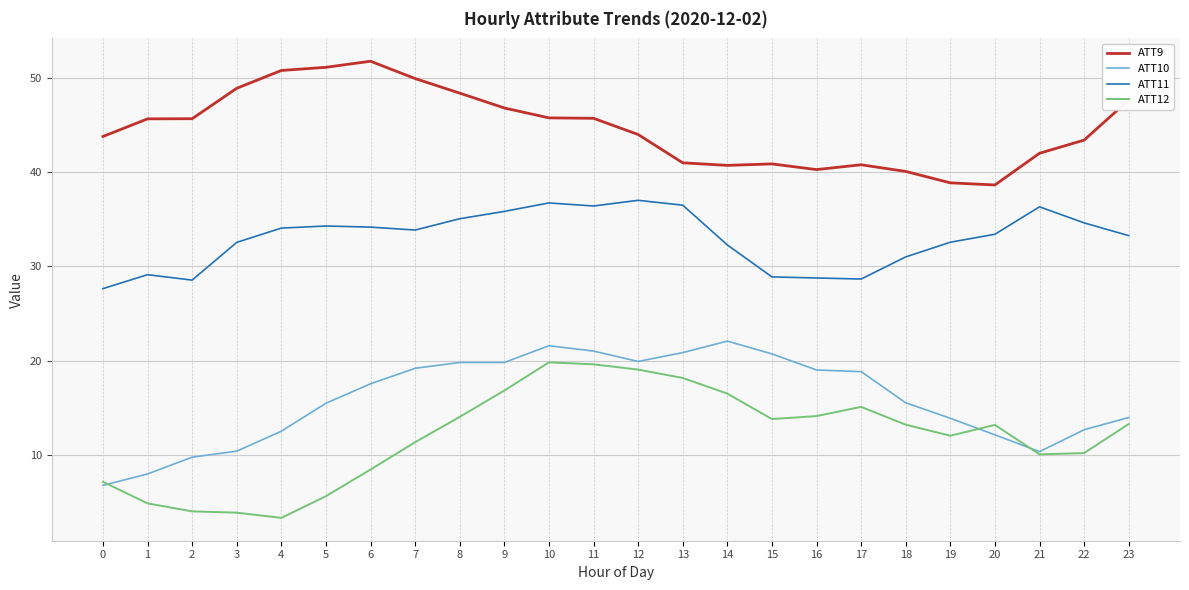

True or false: ATT11 and ATT12 intersect in this chart.

False